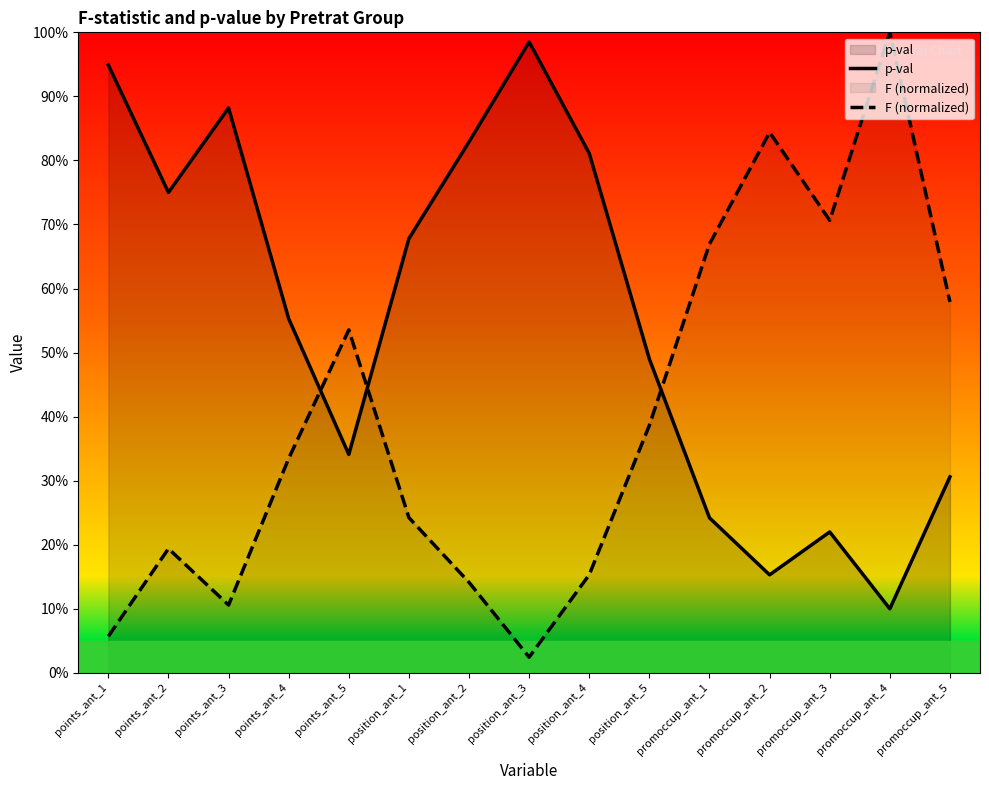

The value of p-val at points_ant_4 is 1.0. True or false?

False